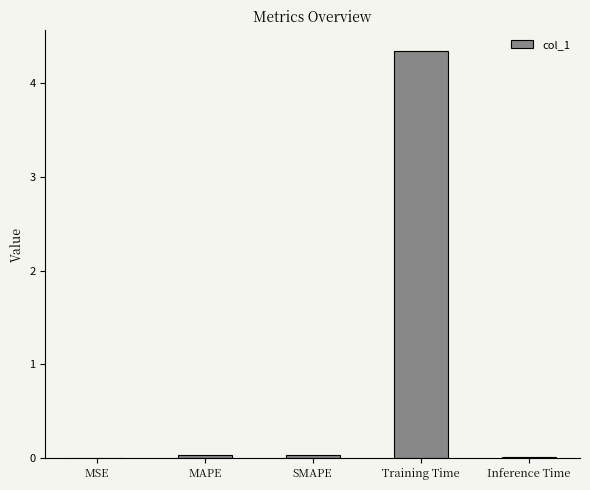

What is the change in value from Training Time to Inference Time?

-4.3